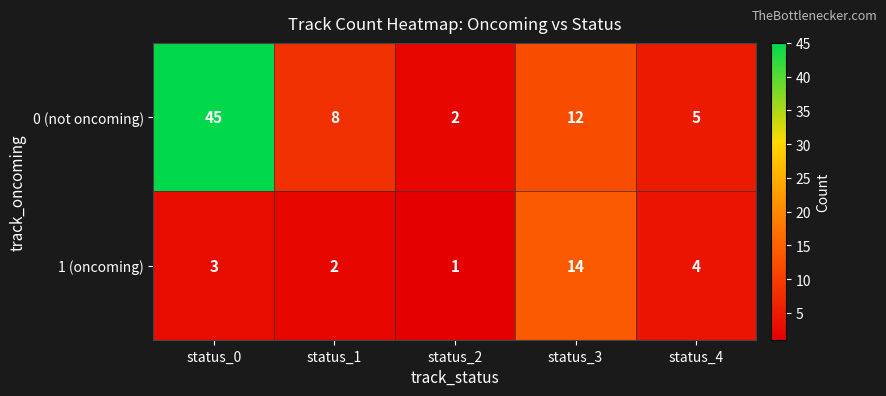

Which series has the widest spread of values?

0 (not oncoming)